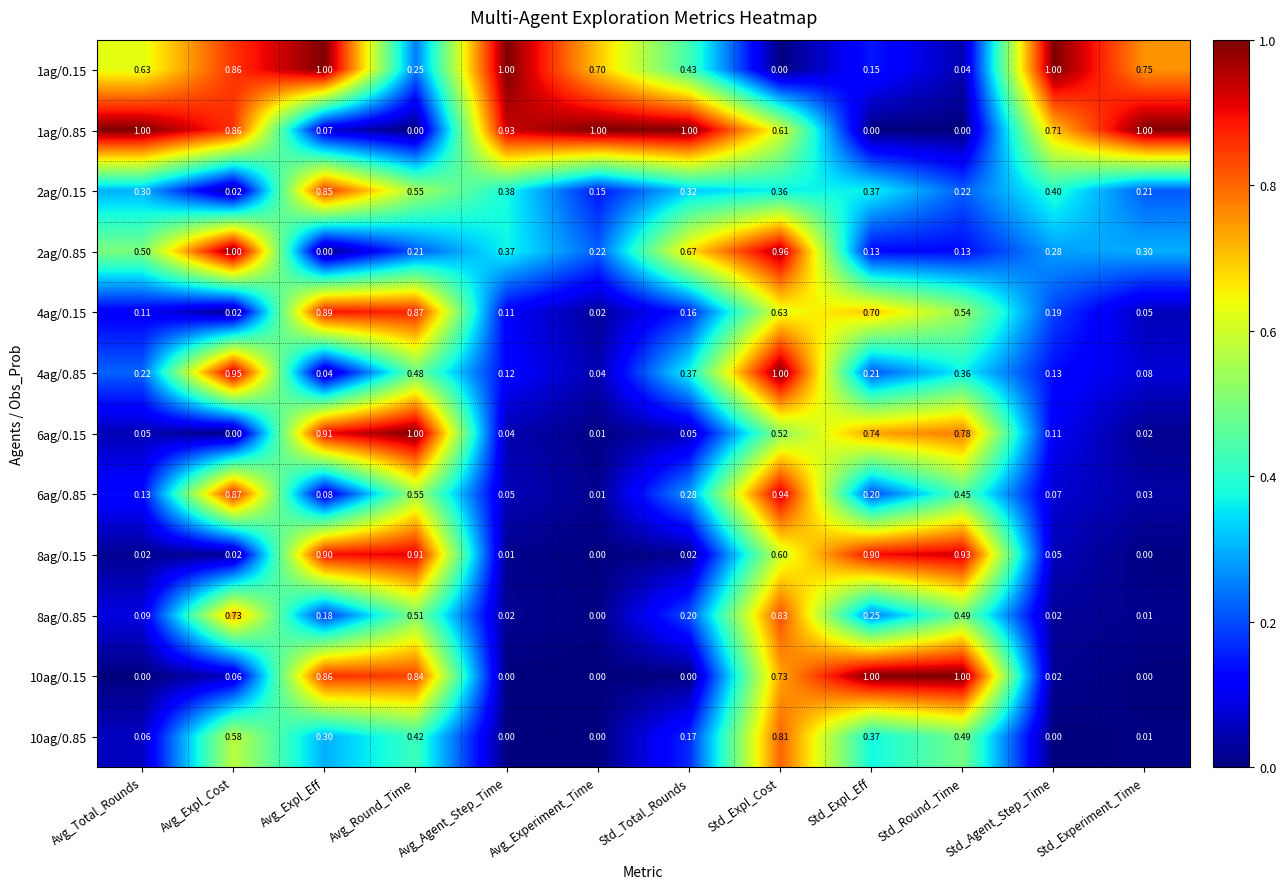

Where is 6ag/0.15 nearest to the value 0?

Avg_Expl_Cost